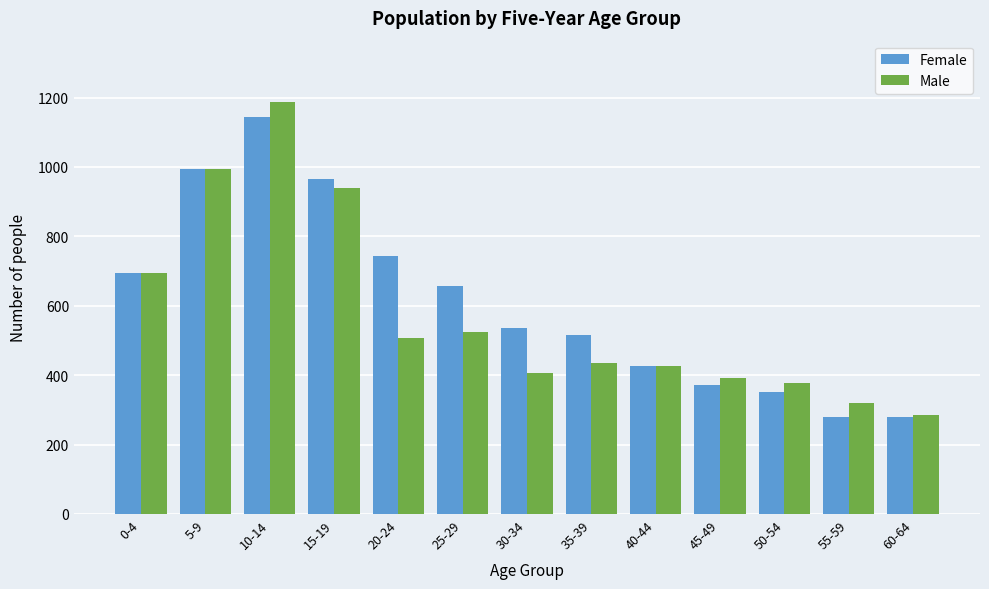

The Female series shows 426 at 40-44. True or false?

True